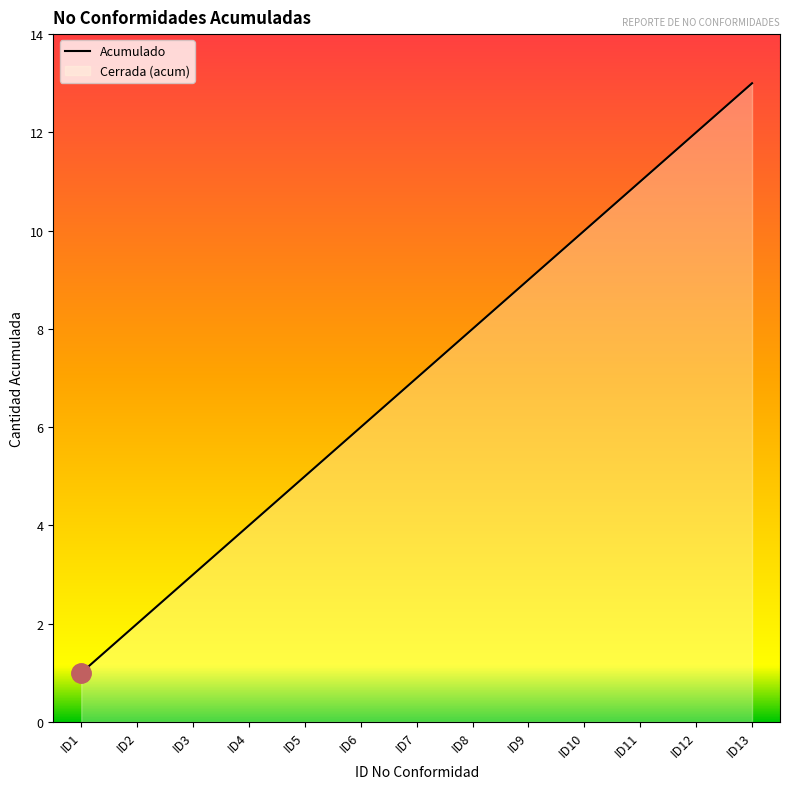

Does the chart display data point markers on the line(s)?

No